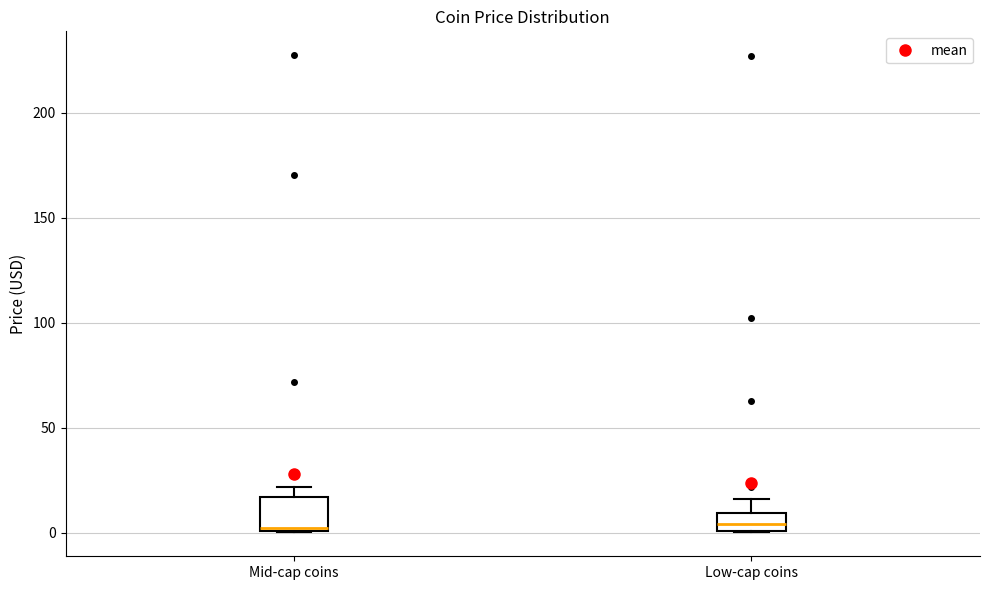

Reading left to right, transcribe this box plot: for each box, give where its median line is, the range the box spans, and where its two whiskers end, as read against the y-axis. The values are not printed on the chart, so give them approximately, as read against the axis.

Mid-cap coins: median 0 (just above the box's lower edge), box 0 to 15, whiskers 0 to 20
Low-cap coins: median 5, box 0 to 10, whiskers 0 to 15